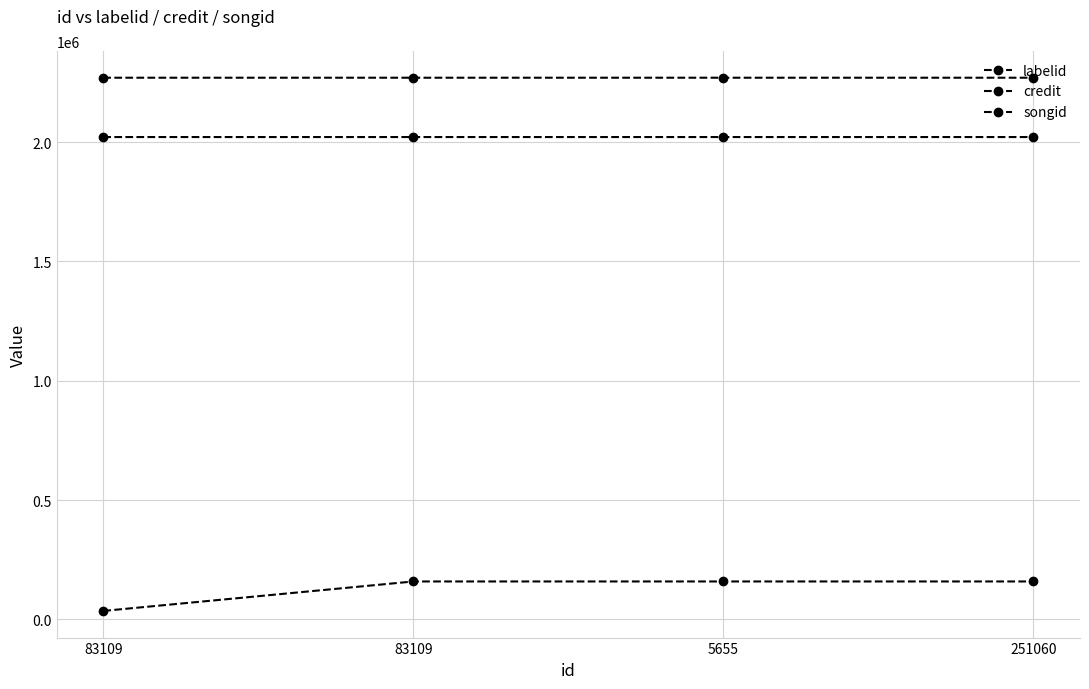

At which category is the sum across all series the highest?

251060